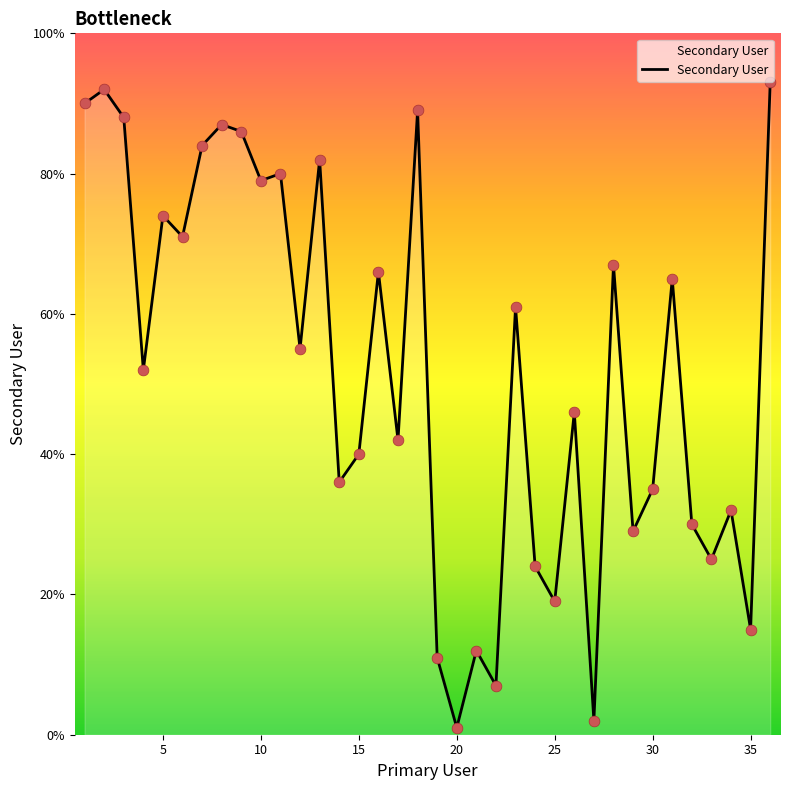

What is the difference between the maximum and minimum values?

92